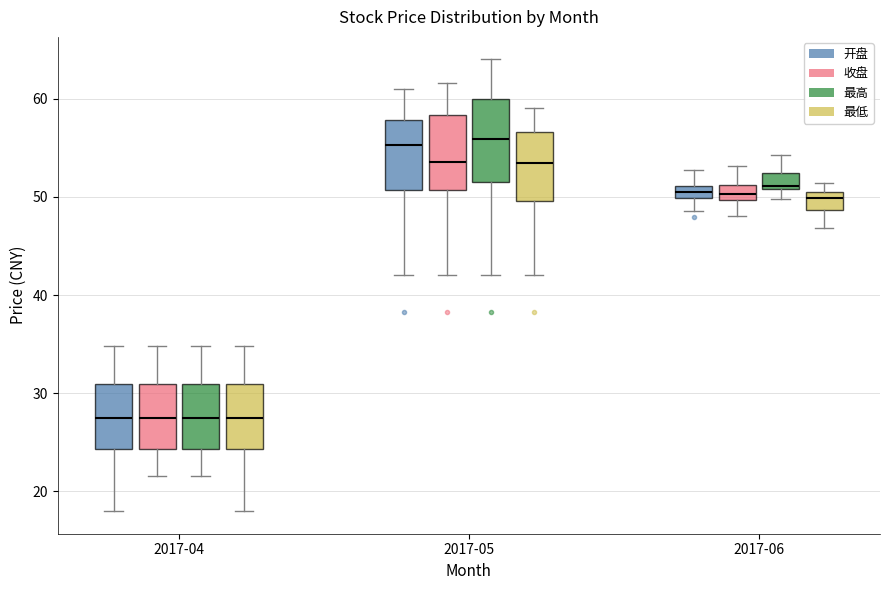

Where does the upper whisker of the box for 2017-05 (开盘) end on the y-axis? The values are not printed on the chart, so give them approximately, as read against the axis.

61